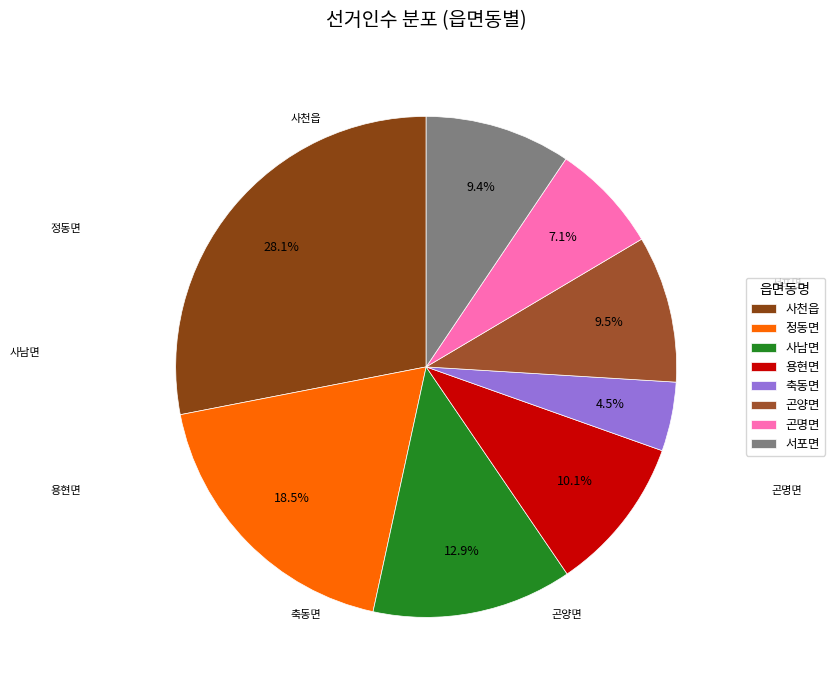

Which has a higher value, 사남면 or 곤명면?

사남면